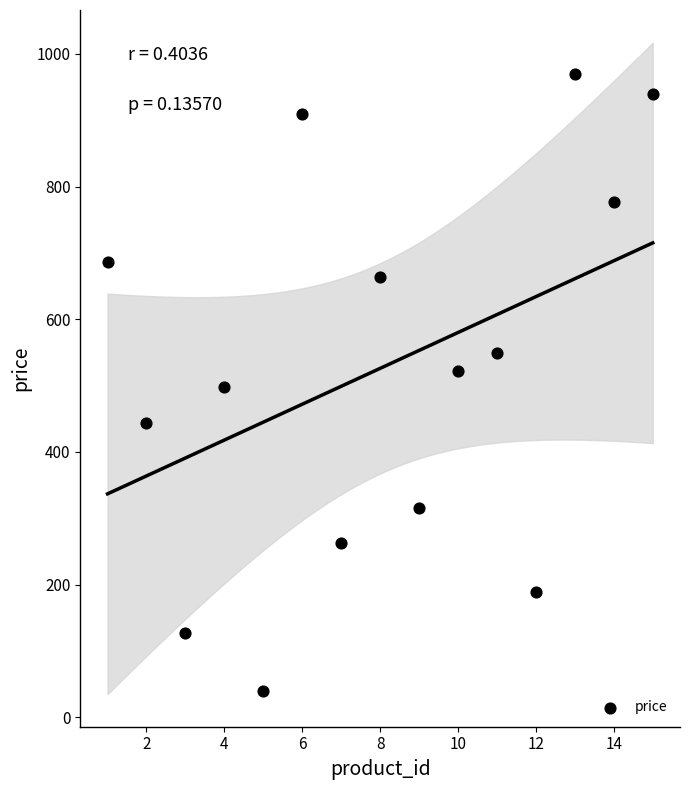

What is the range of X values (max minus min)?

14.0